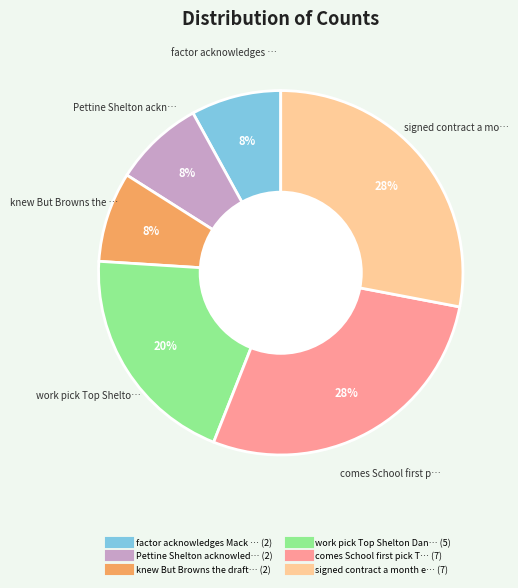

Is there a majority slice in this chart?

No